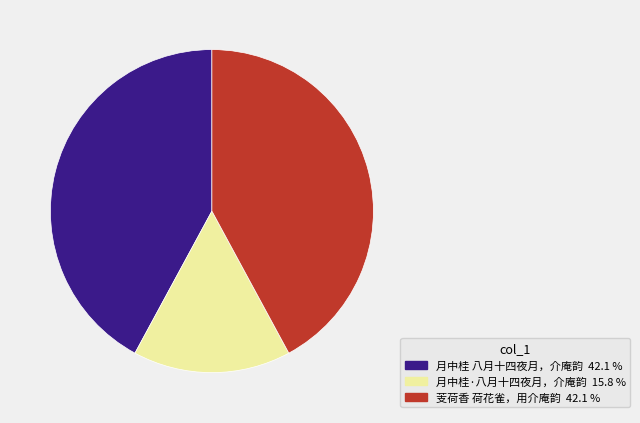

Is the sum of 芰荷香 荷花雀，用介庵韵 and 月中桂 八月十四夜月，介庵韵 greater than half?

Yes